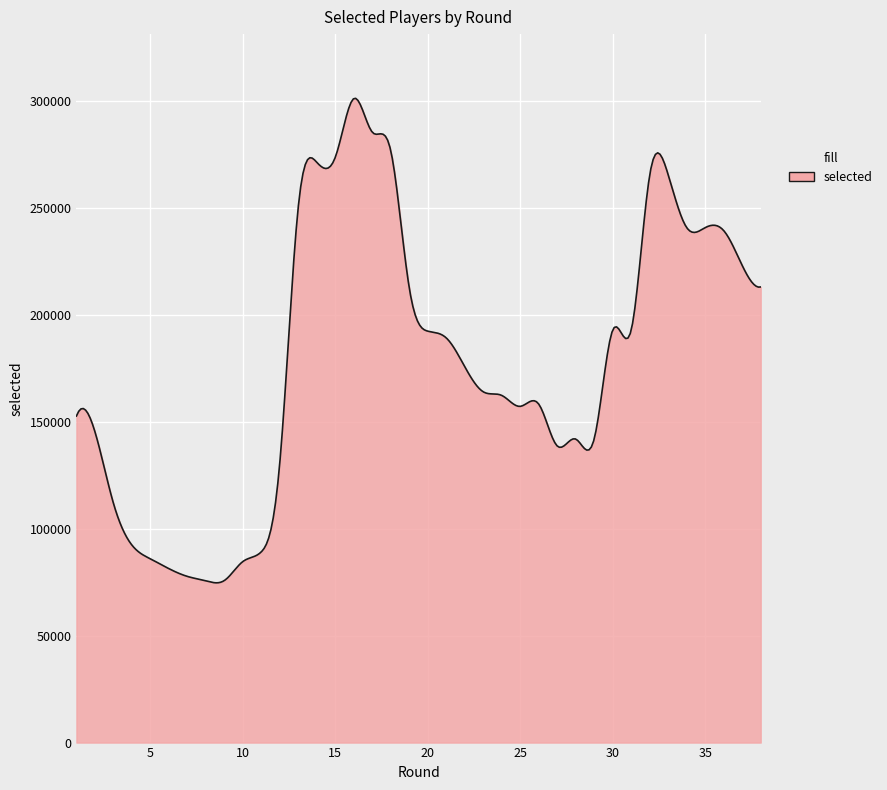

What is the smallest value displayed?

74726.7